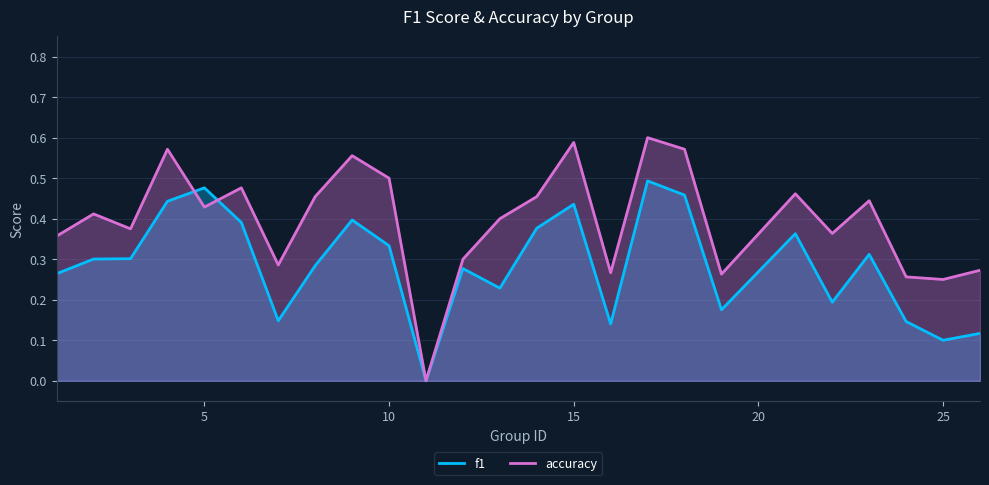

Rank the series at 25 from highest to lowest value.

accuracy, f1